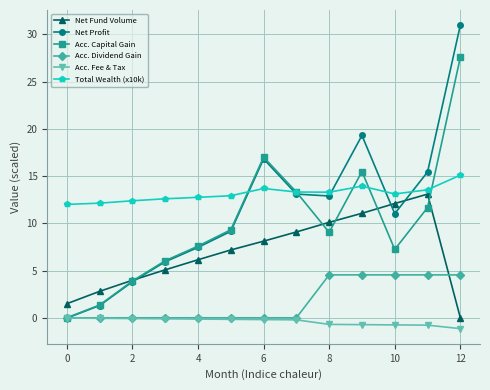

True or false: Acc. Capital Gain has more than 2 interior local peaks.

False